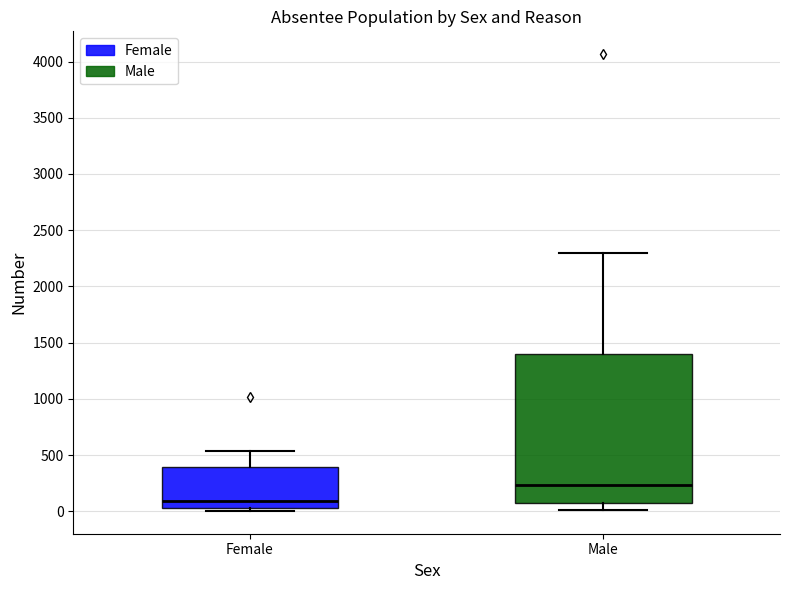

Where does the median line of the box for Male sit on the y-axis? The values are not printed on the chart, so give them approximately, as read against the axis.

250